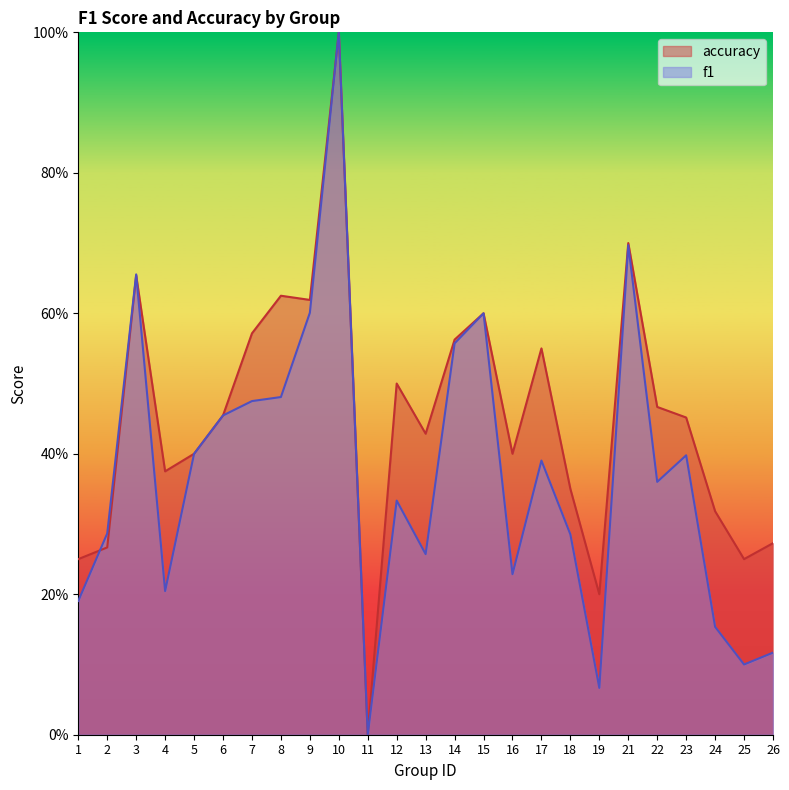

How many lines are shown in the chart?

2